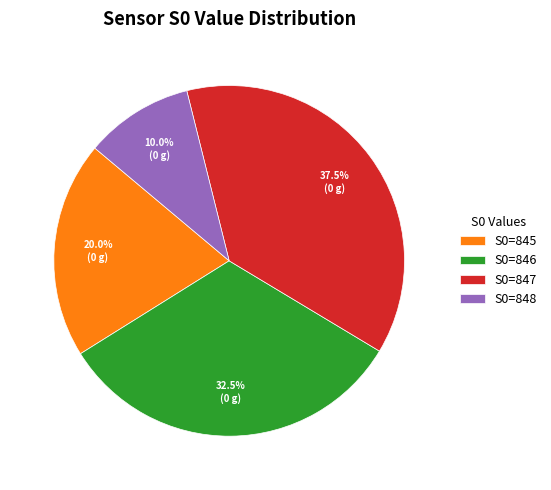

How many segments does this pie chart have?

4